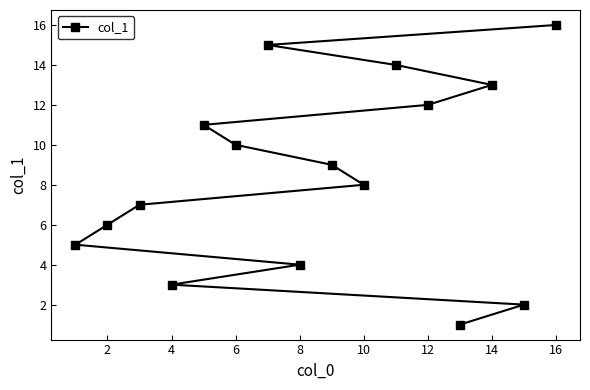

The chart shows a value of 6 at 2. True or false?

True